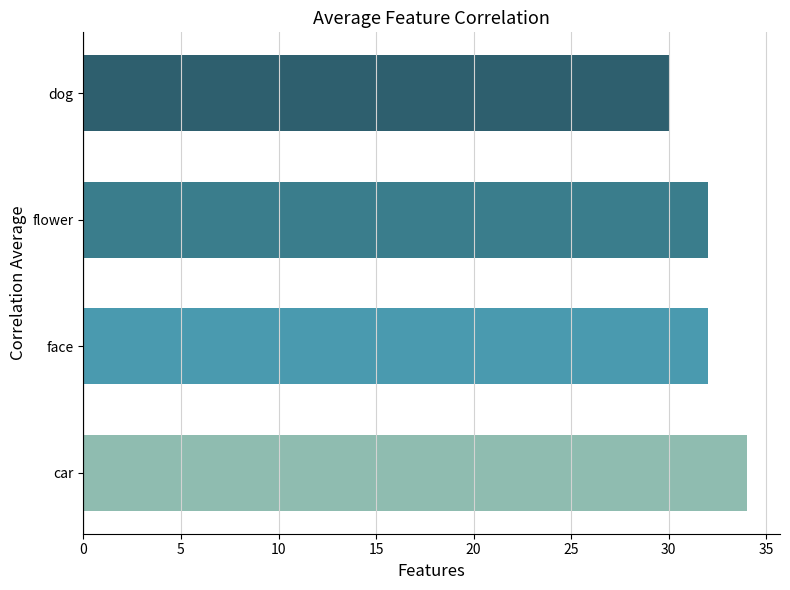

Does the chart contain any negative values?

No